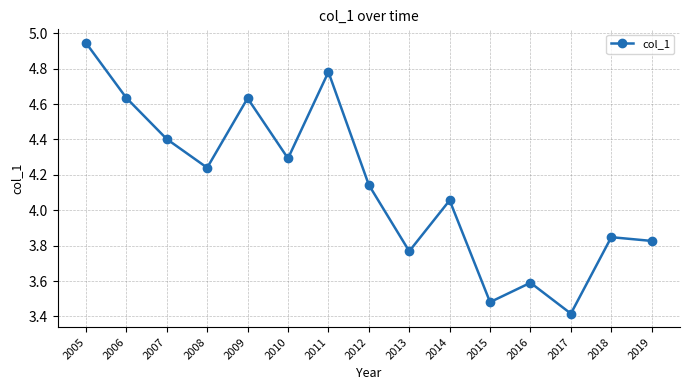

Approximately how many times larger is the value at 2017 compared to 2011?

0.7